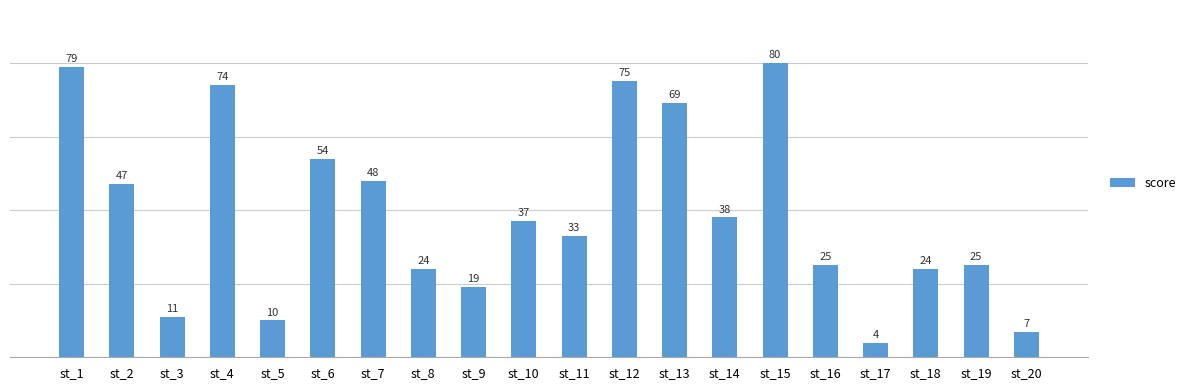

Read the value at st_5.

10